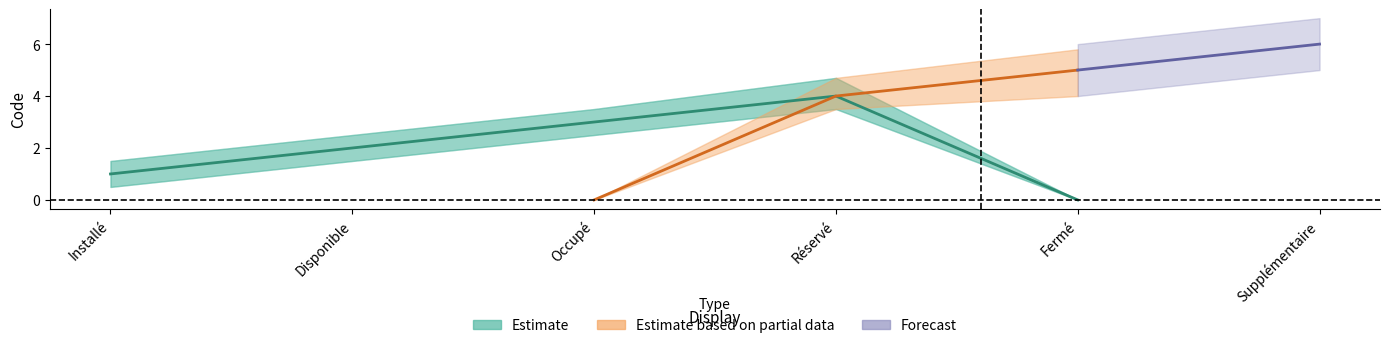

The value of Forecast at Fermé is 5. True or false?

True